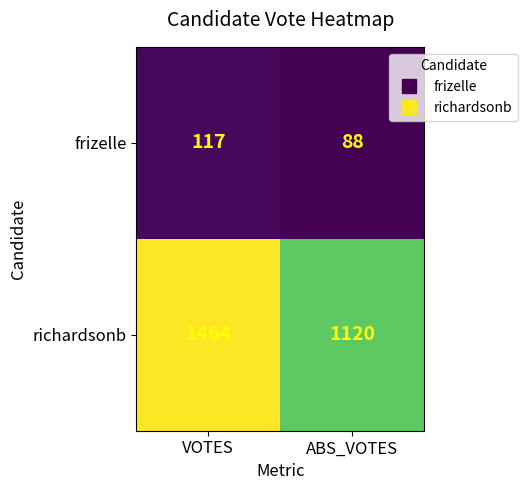

What is the sum of the richardsonb values at ABS_VOTES and VOTES?

2584